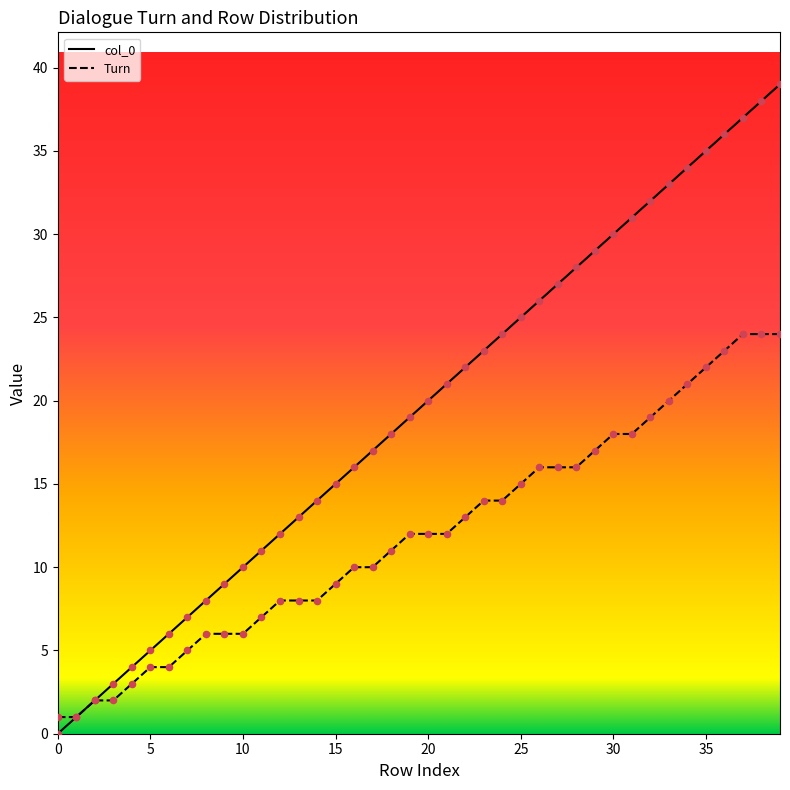

At which category is the sum across all series the highest?

39